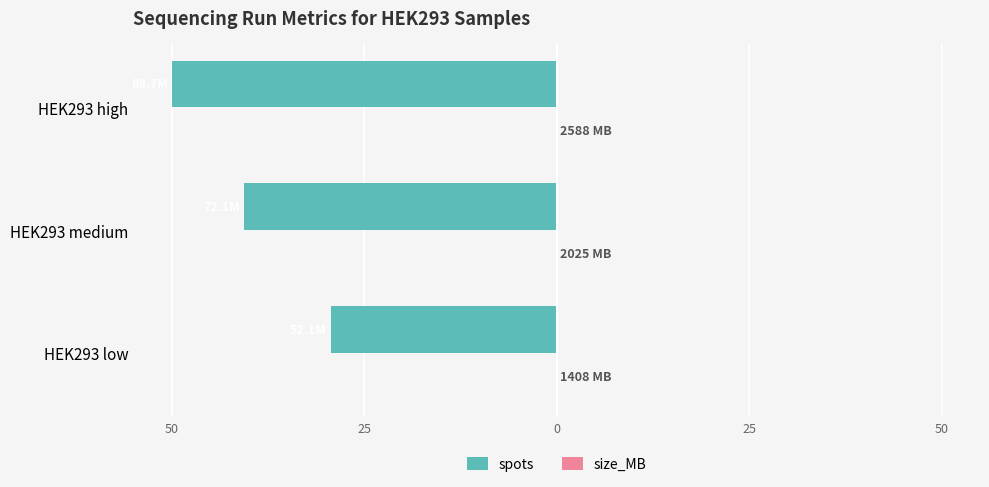

How many bars are there in each group?

2